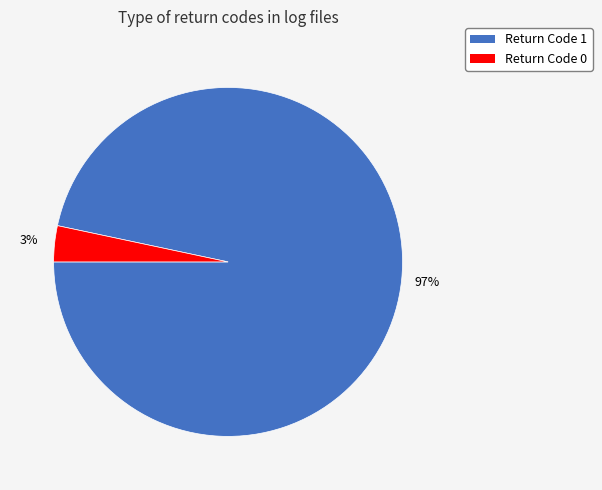

To the nearest percent, what is the average slice percentage?

50%